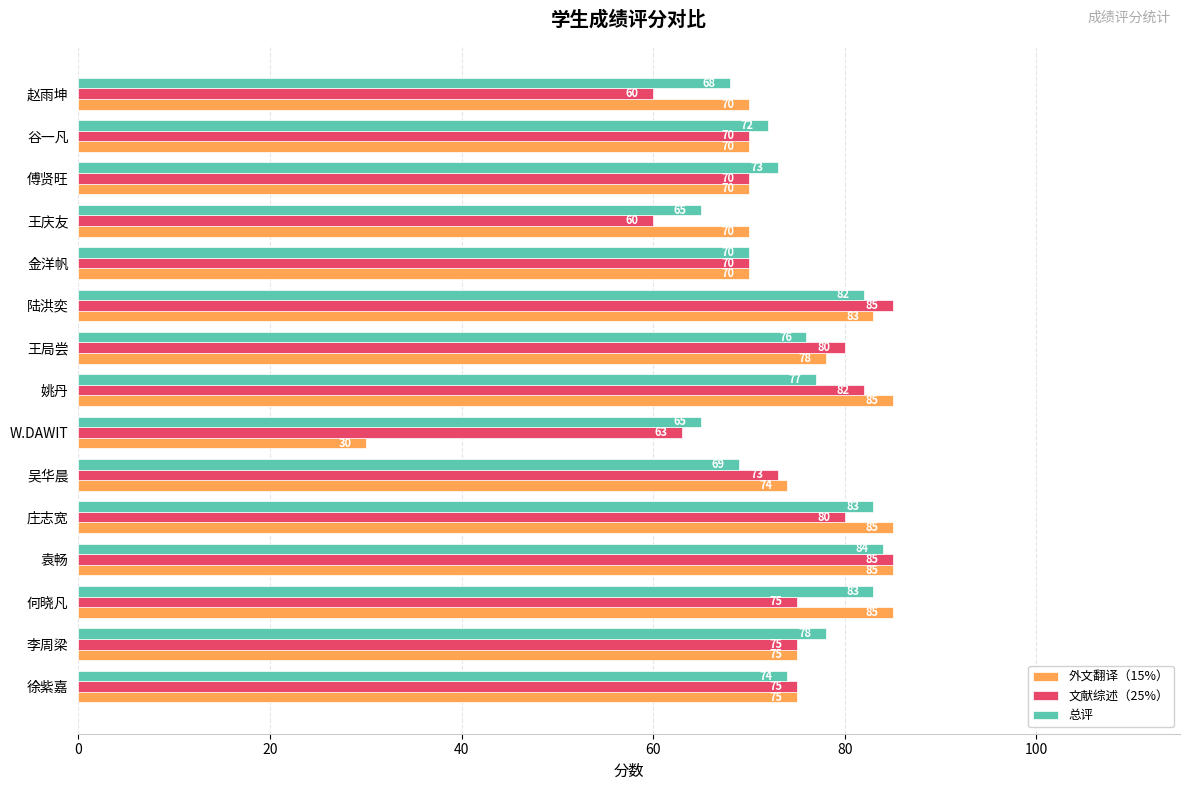

Which category has the lowest value in the 外文翻译（15%） series?

W.DAWIT